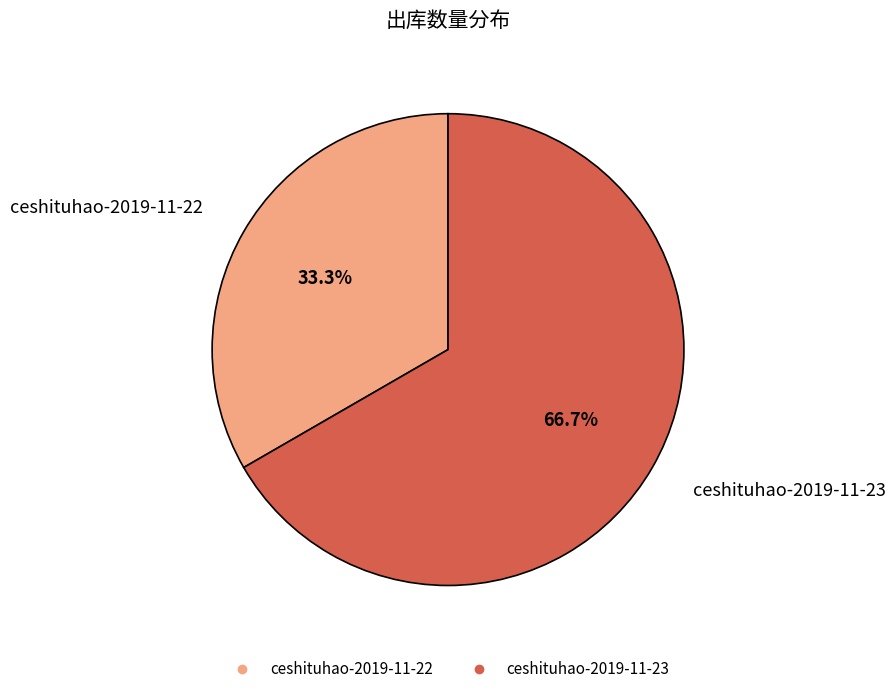

How many slices are in this pie chart?

2